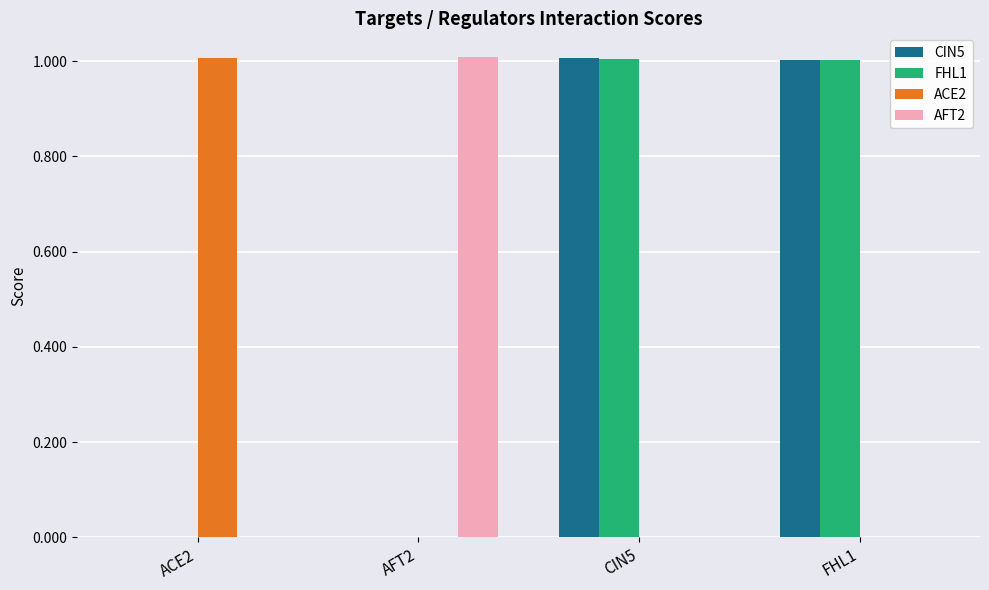

The CIN5 series shows 1.7 at CIN5. True or false?

False